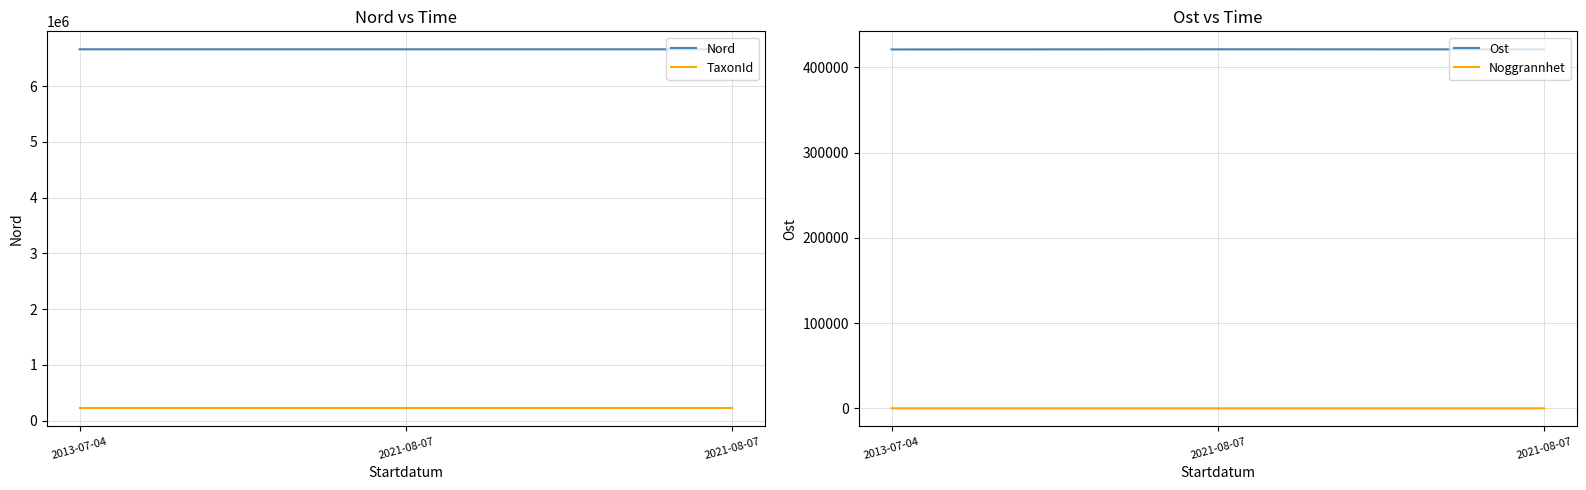

What is the minimum value for Ost?

420899.3